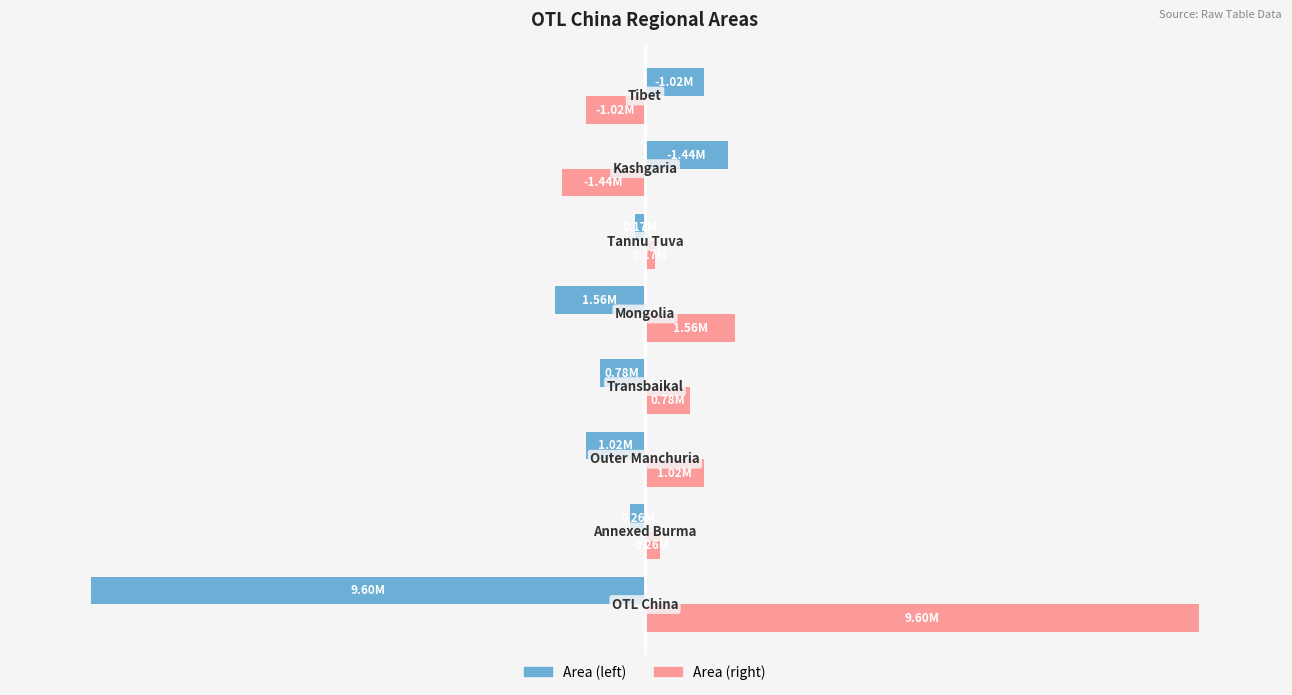

Reading left to right, list all the values displayed in this chart.

Area (left): -9599831.3	-256574.0	-1024767.2	-783226.0	-1564116.0	-168604.0	1438871.0	1018182.8
Area (right): 9599831.3	256574.0	1024767.2	783226.0	1564116.0	168604.0	-1438871.0	-1018182.8